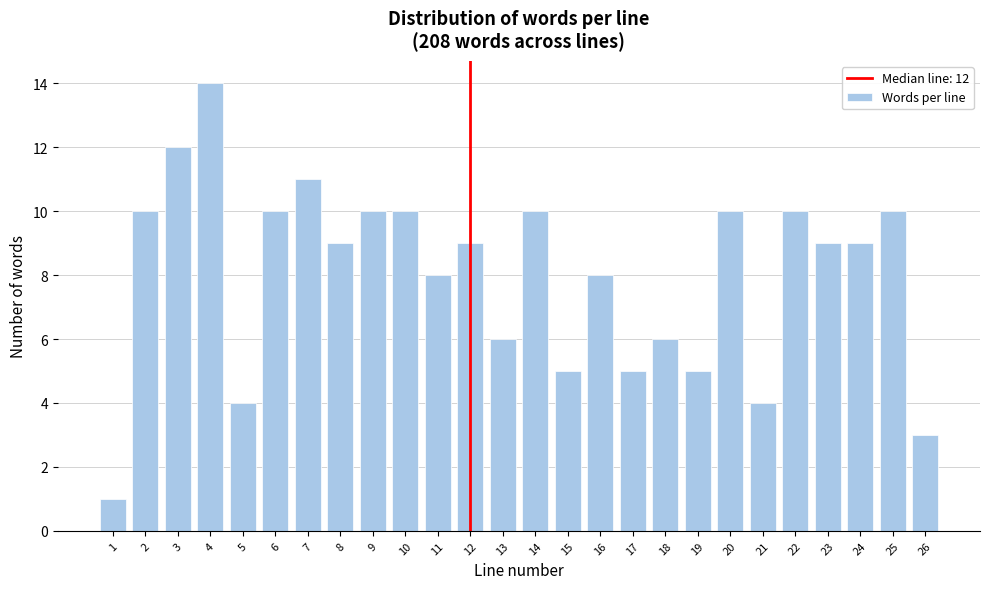

Reading left to right, transcribe all the data shown in this chart.

1=1	2=10	3=12	4=14	5=4	6=10	7=11	8=9	9=10	10=10	11=8	12=9	13=6	14=10	15=5	16=8	17=5	18=6	19=5	20=10	21=4	22=10	23=9	24=9	25=10	26=3